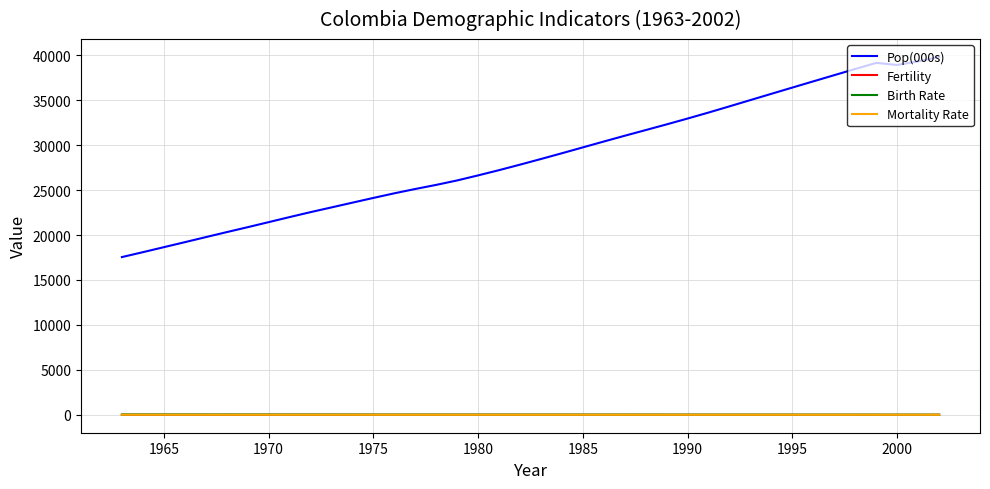

True or false: Pop(000s) and Fertility cross at least once.

False